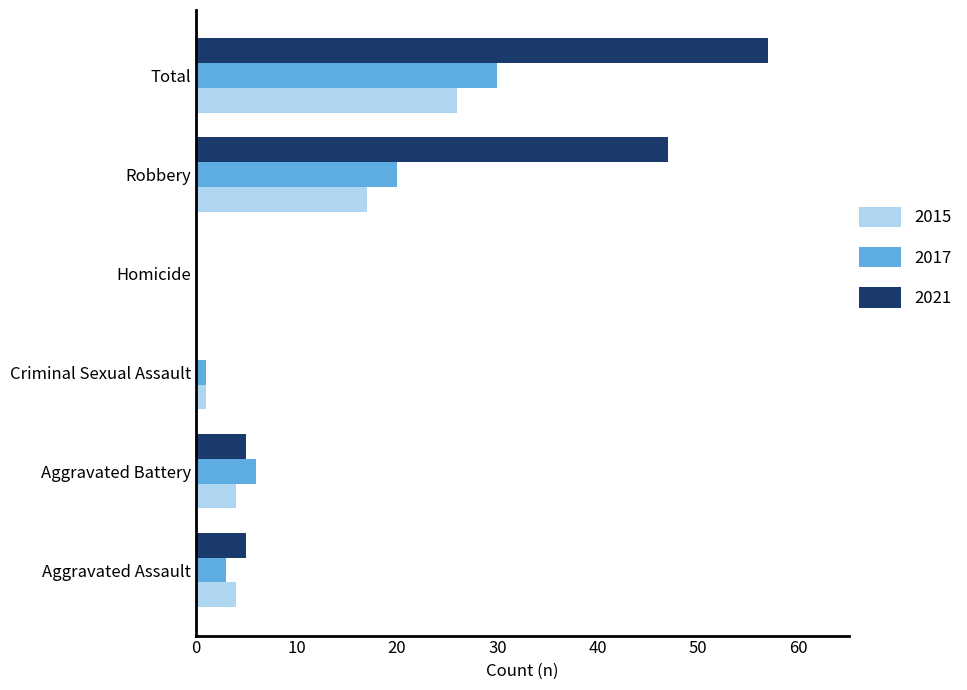

What is the sum of the 2017 values at Homicide and Robbery?

20